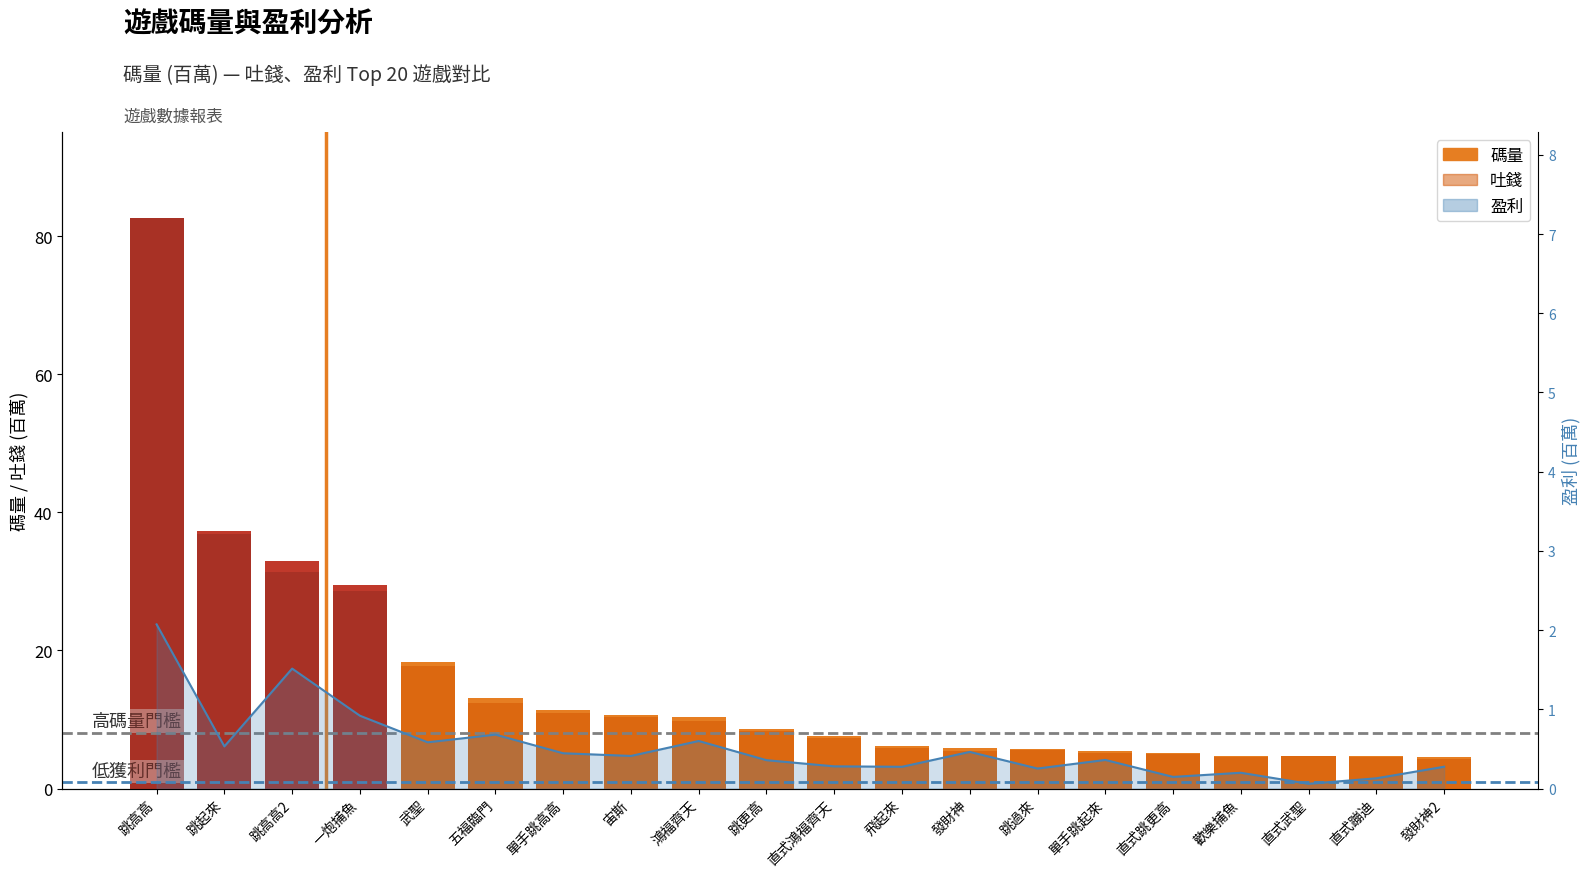

Which series has the largest range (max minus min)?

吐錢